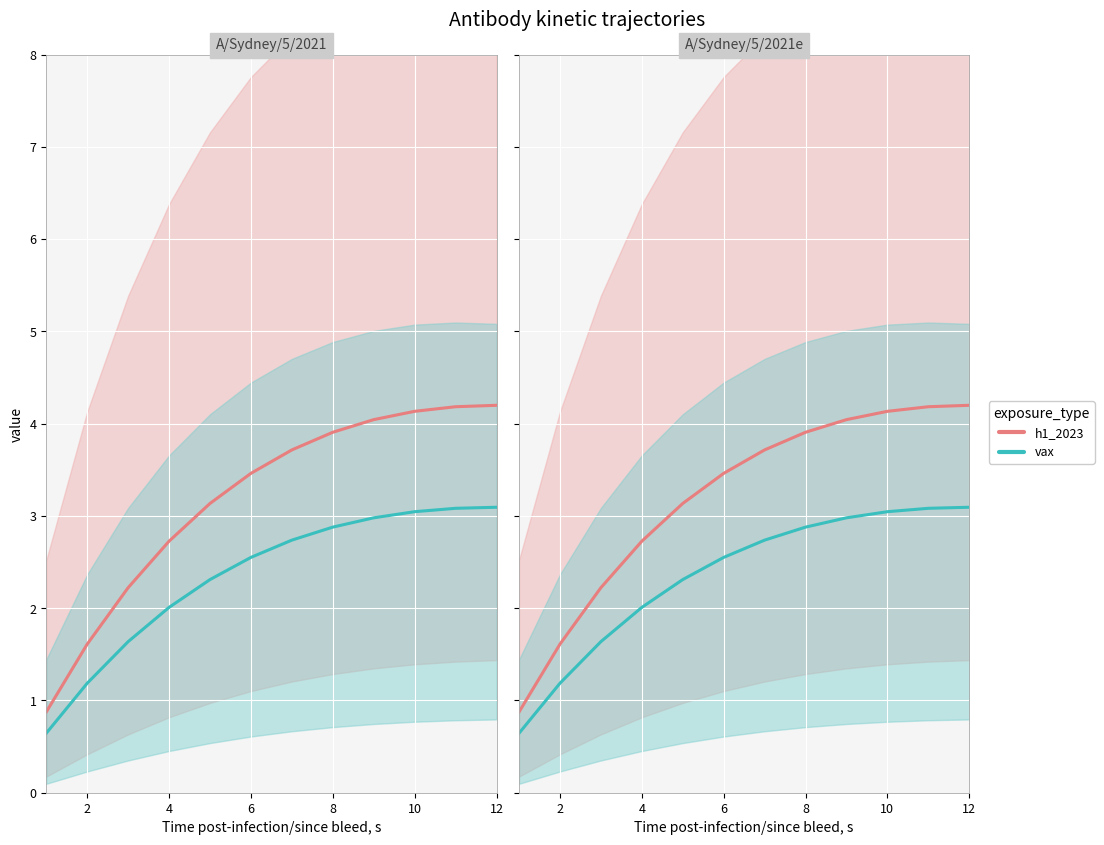

How many values in the h1_2023 series exceed 3?

8